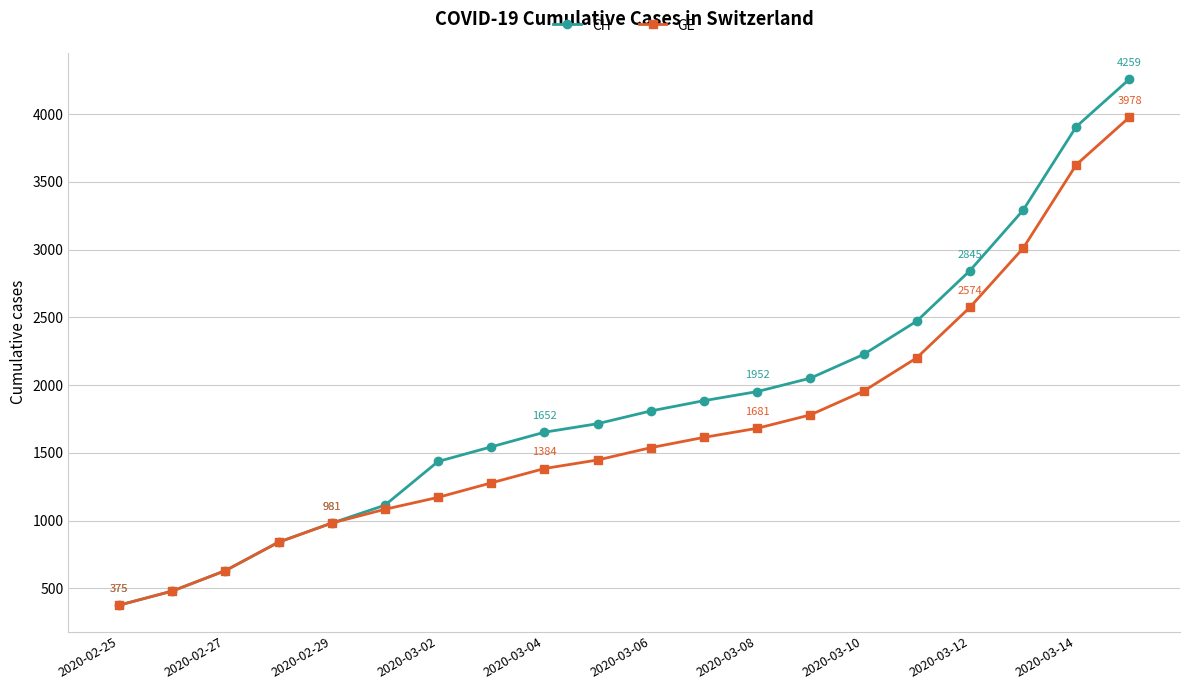

Which series has the largest total across all categories?

CH